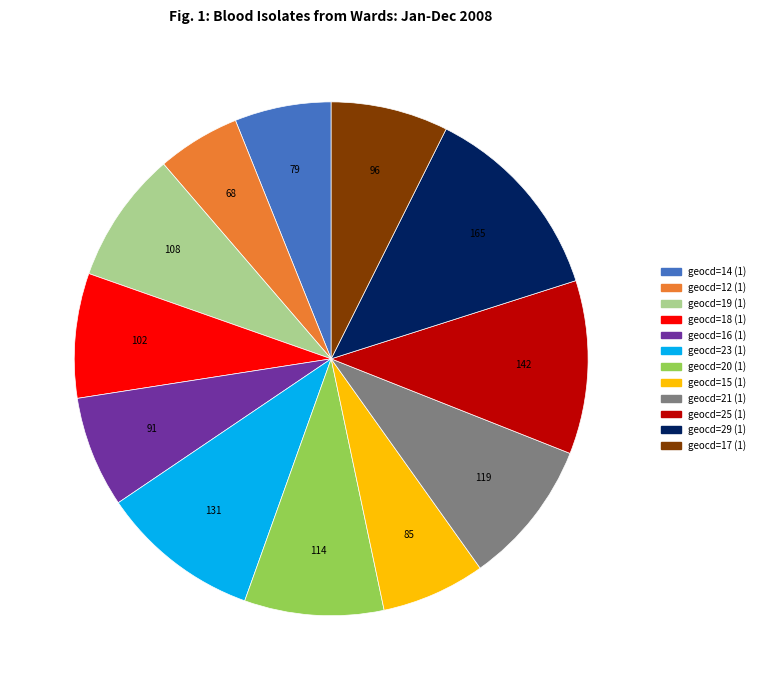

Is there a majority slice in this chart?

No